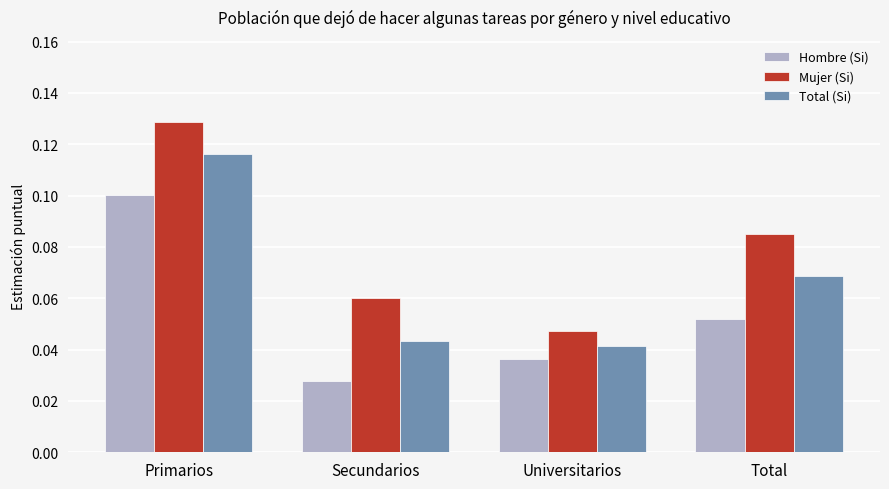

The value of Hombre (Si) at Primarios is 0.1. True or false?

True